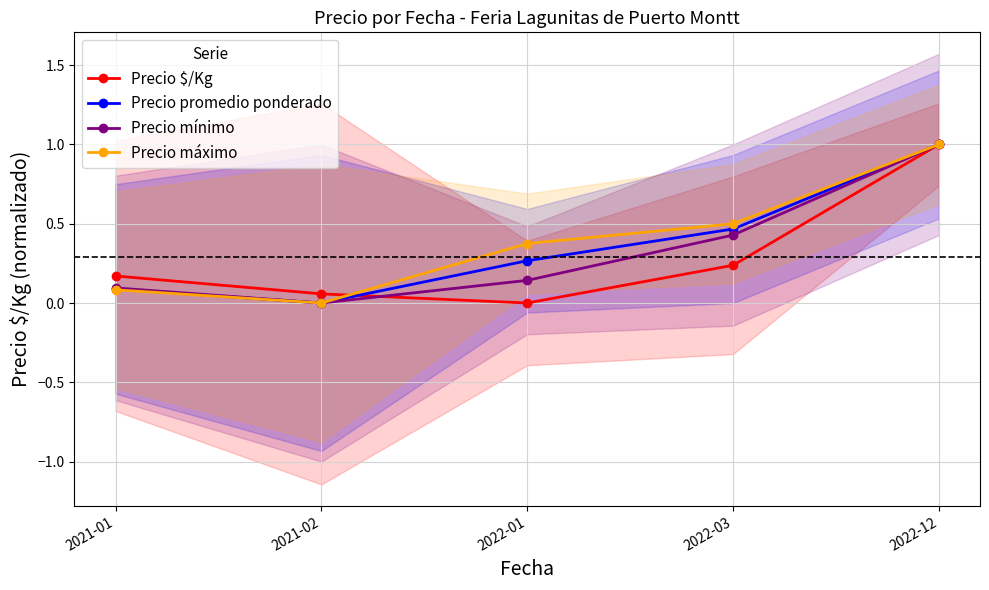

Reading right to left, what are all the values shown in this chart?

Precio $/Kg: 2022-12=1.0	2022-03=0.2	2022-01=0.0	2021-02=0.1	2021-01=0.2
Precio promedio ponderado: 2022-12=1.0	2022-03=0.5	2022-01=0.3	2021-02=0.0	2021-01=0.1
Precio mínimo: 2022-12=1.0	2022-03=0.4	2022-01=0.1	2021-02=0.0	2021-01=0.1
Precio máximo: 2022-12=1.0	2022-03=0.5	2022-01=0.4	2021-02=0.0	2021-01=0.1